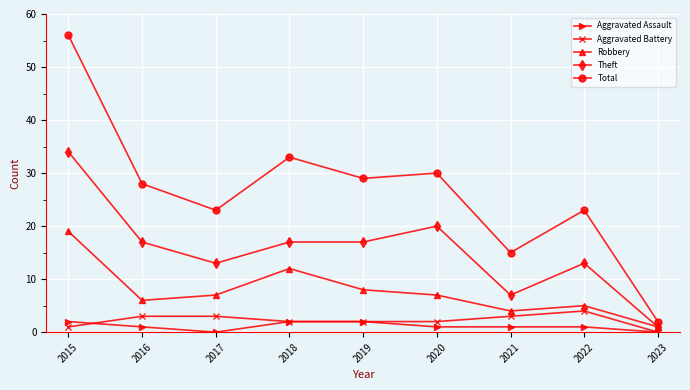

Read the Aggravated Assault value at 2018.

2